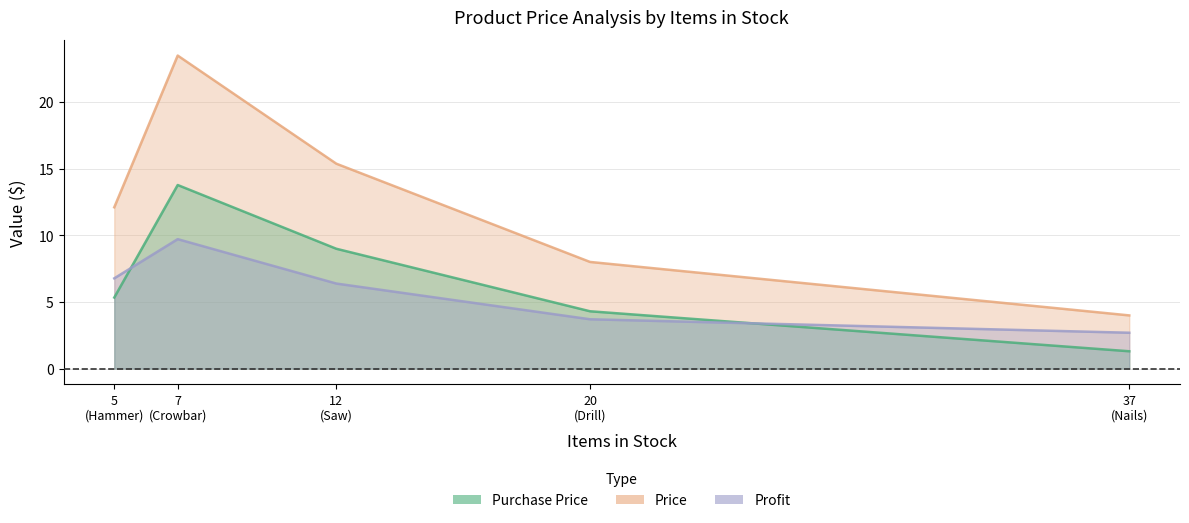

At which category is the sum across all series the highest?

Crowbar